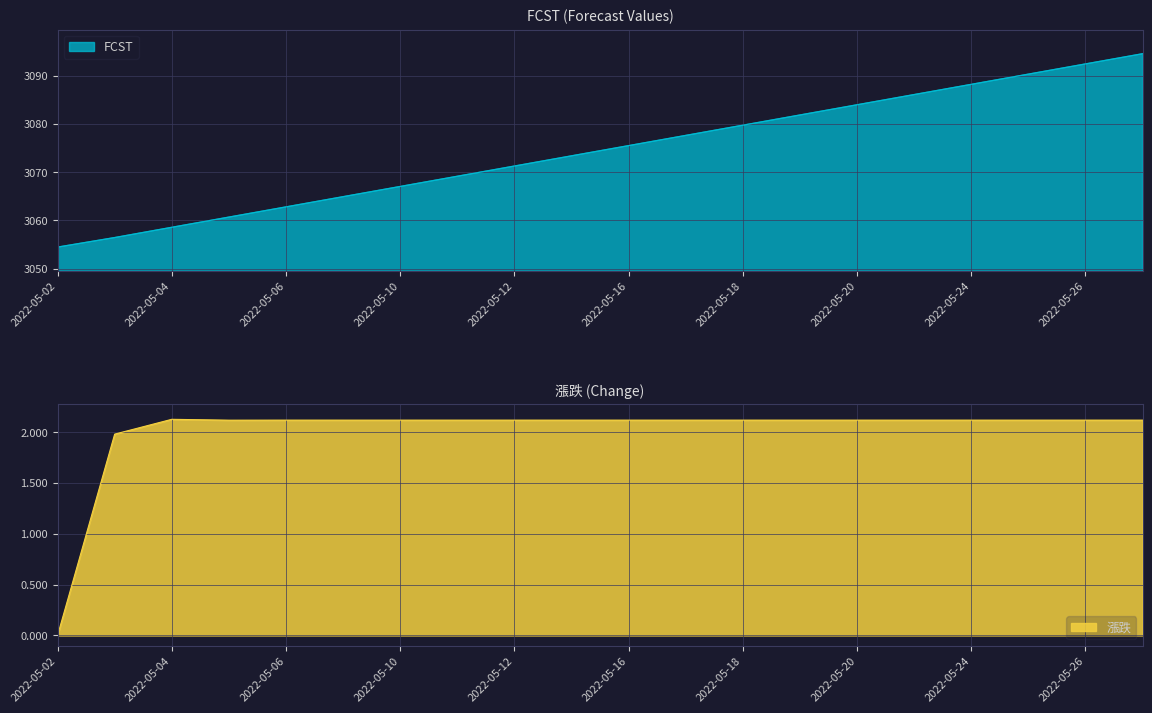

What is the difference between the second highest and minimum values in the 漲跌 series?

2.1